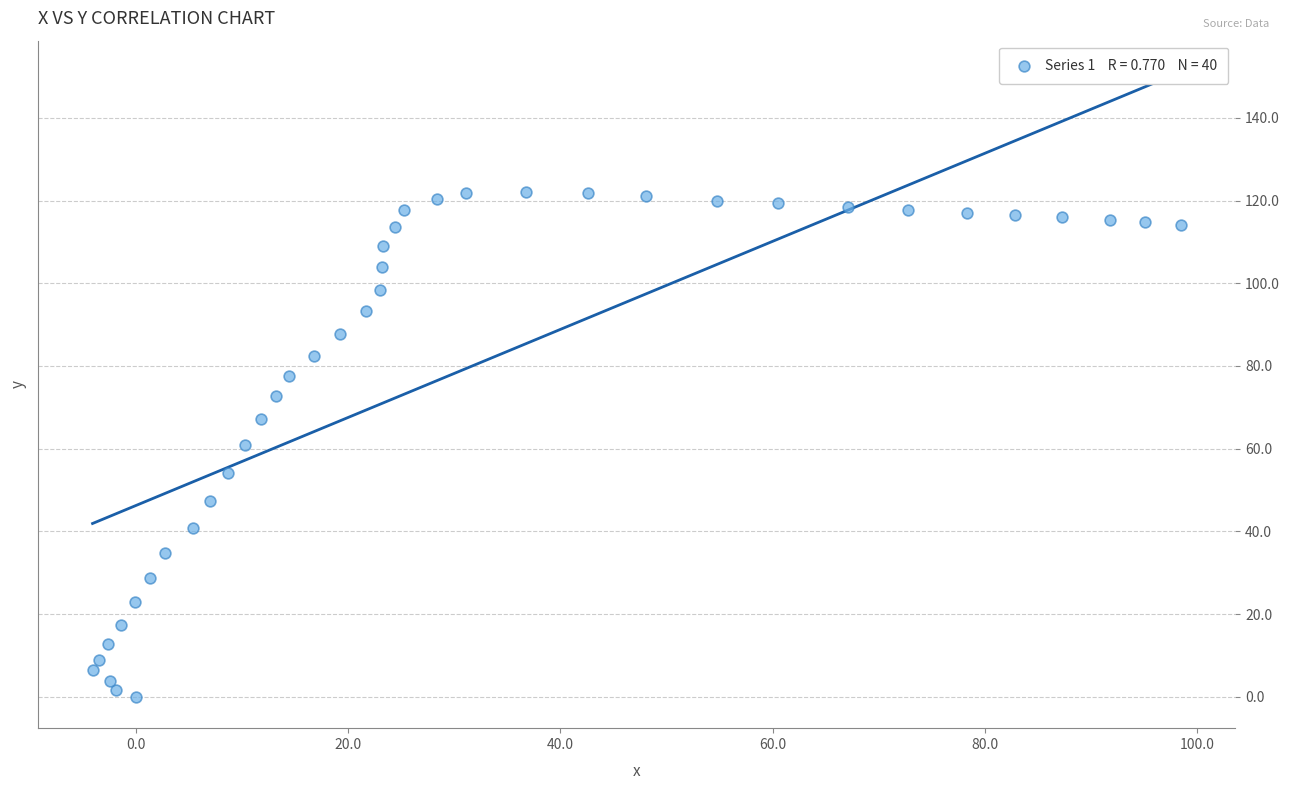

What is the range of Y values (max minus min)?

122.1